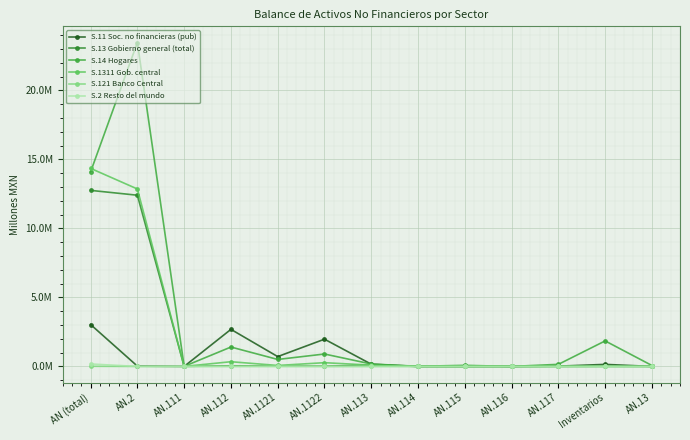

Where is the first local minimum for S.14 Hogares?

AN.111